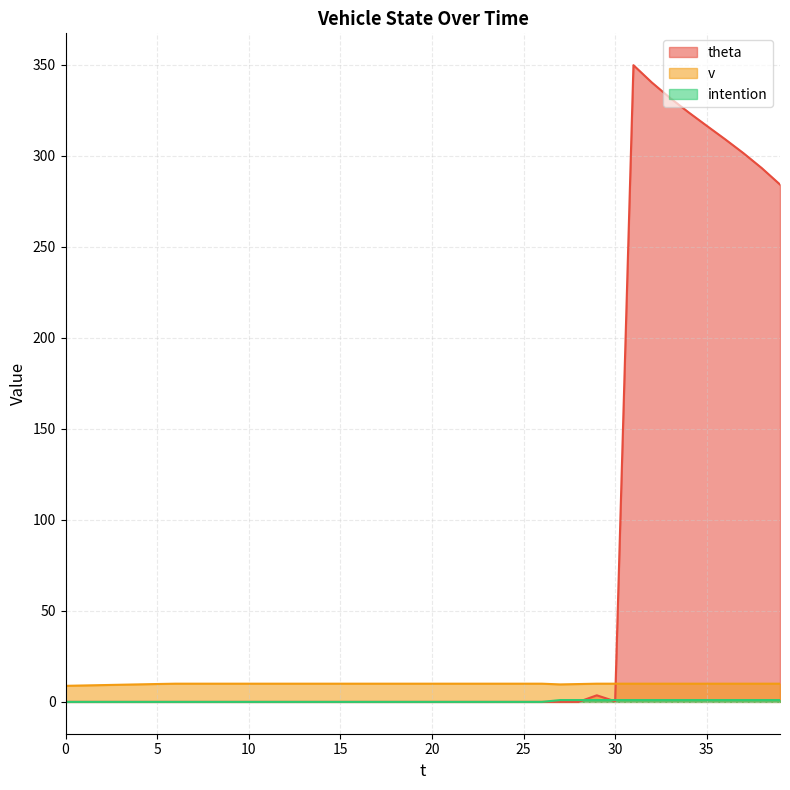

True or false: theta and v intersect in this chart.

True